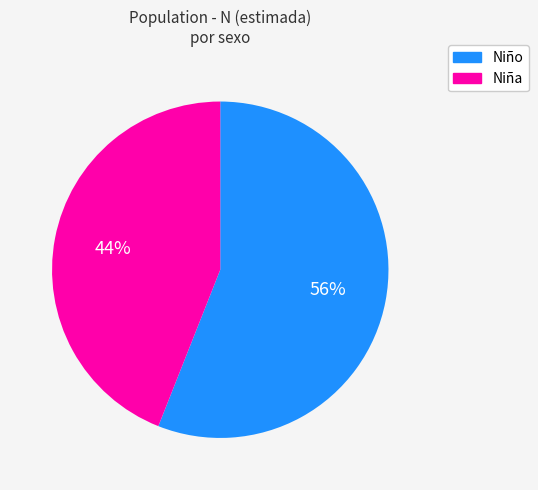

To the nearest percent, what is the average slice percentage?

50%